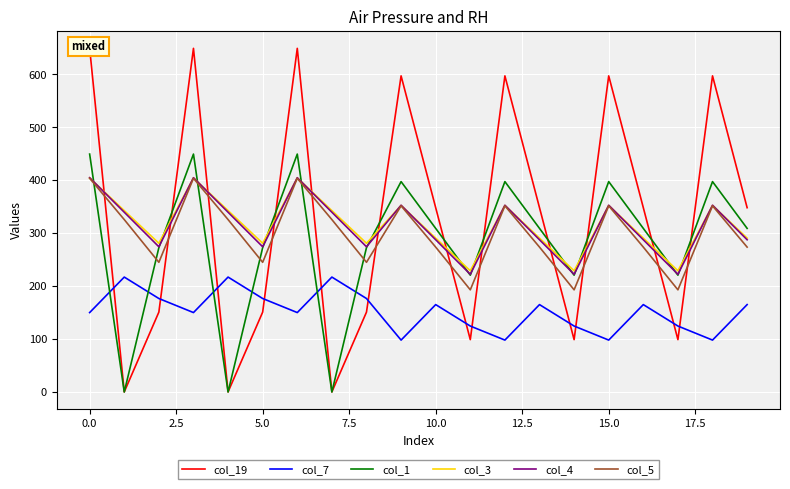

Which series has the largest range (max minus min)?

col_19